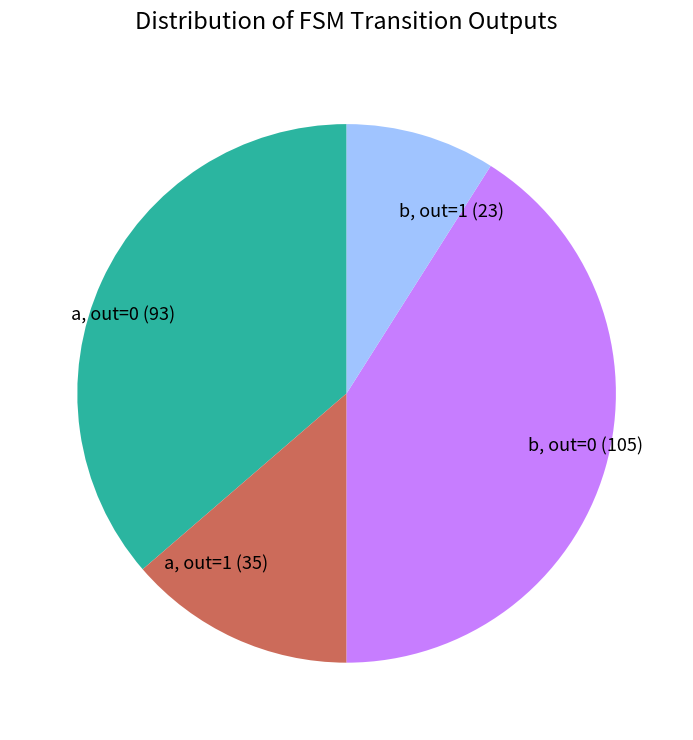

Does b, out=0 (105) represent more than half of the total?

No